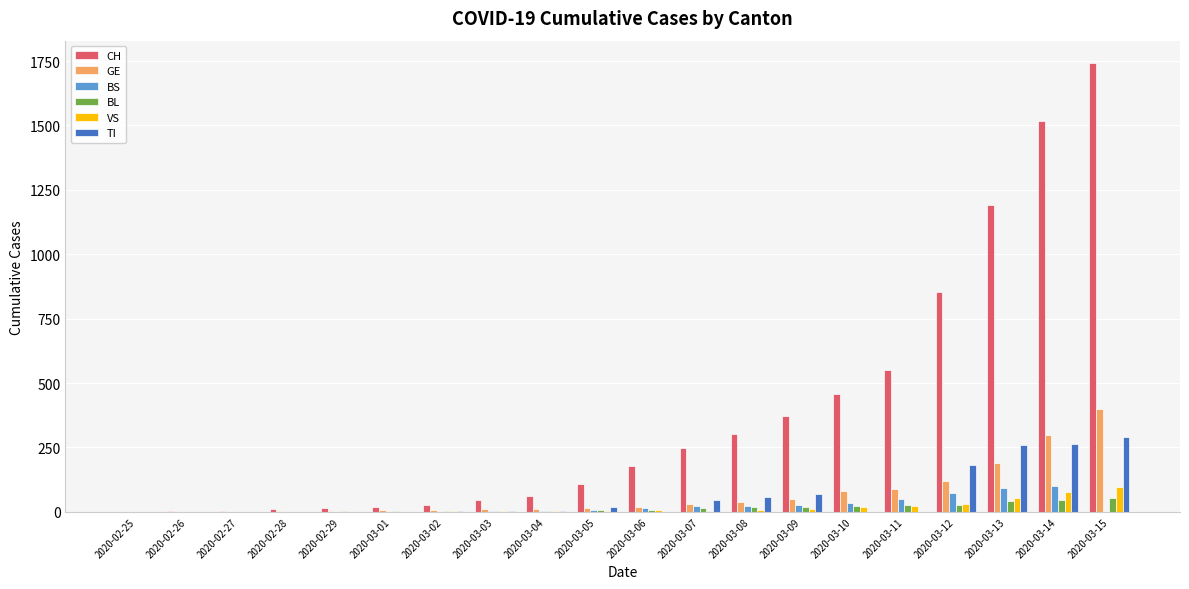

What is the approximate value of GE at 2020-02-29, to the nearest 5?

5